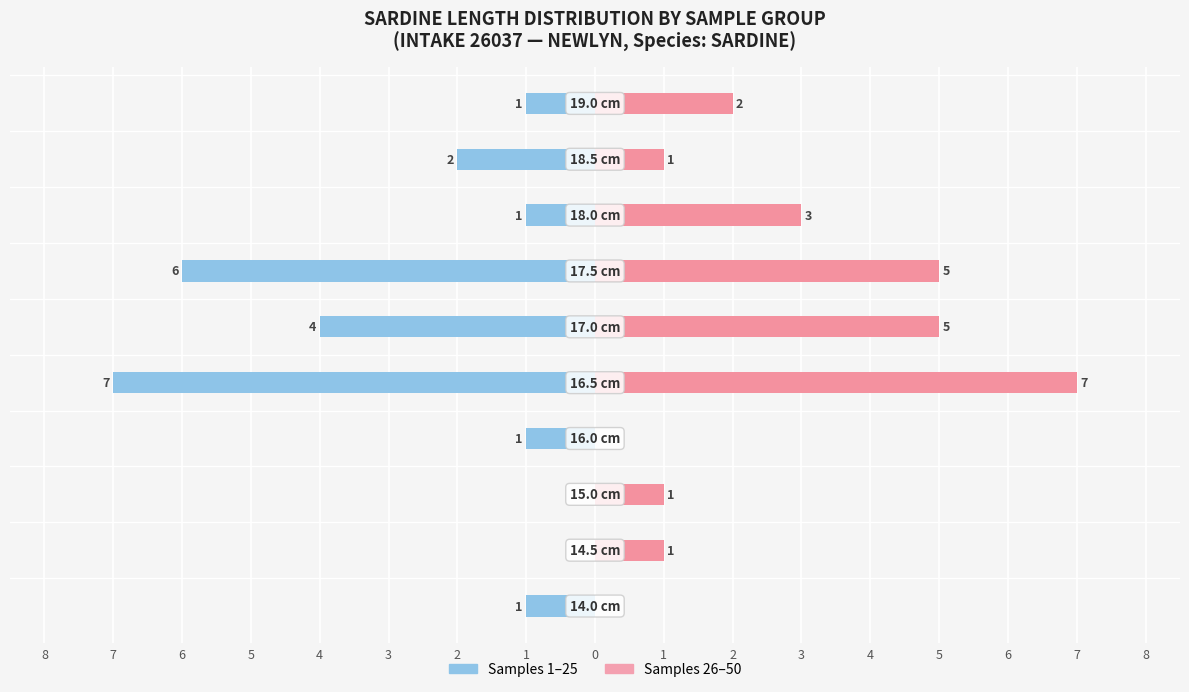

Is it true that Samples 1–25 equals -1 at 5?

True